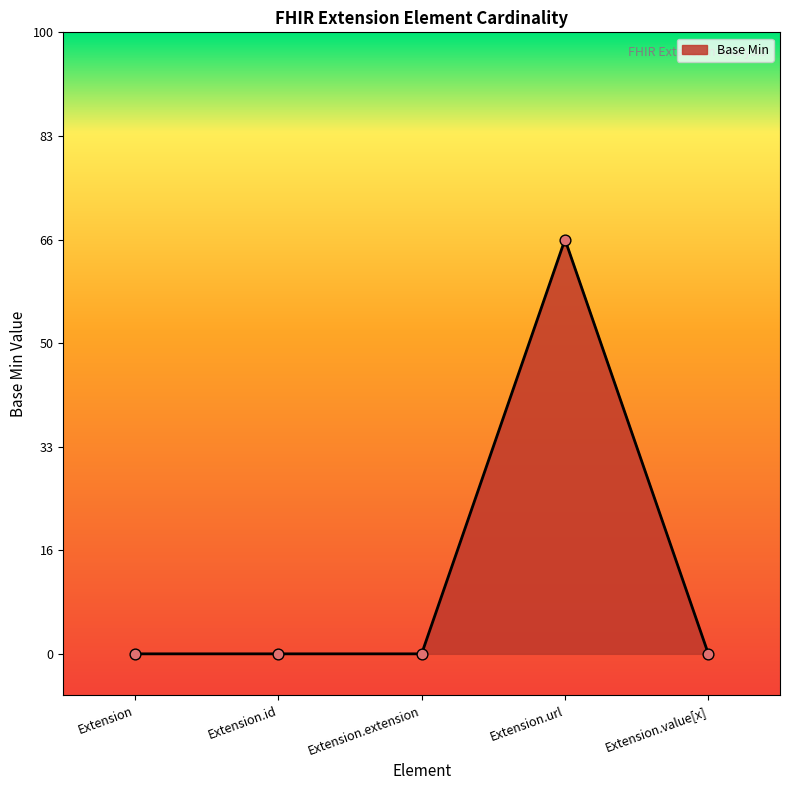

What is the change in value from Extension to Extension.url?

+1